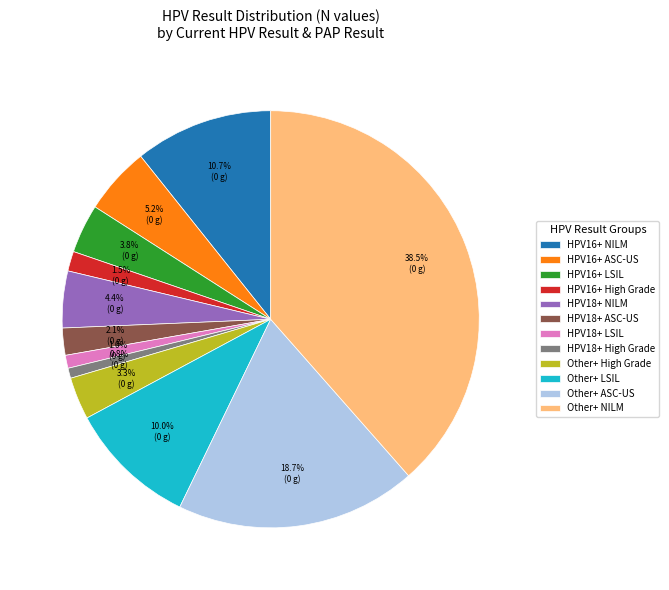

What is the ratio of the value at HPV16+ ASC-US to the value at Other+ High Grade?

1.6